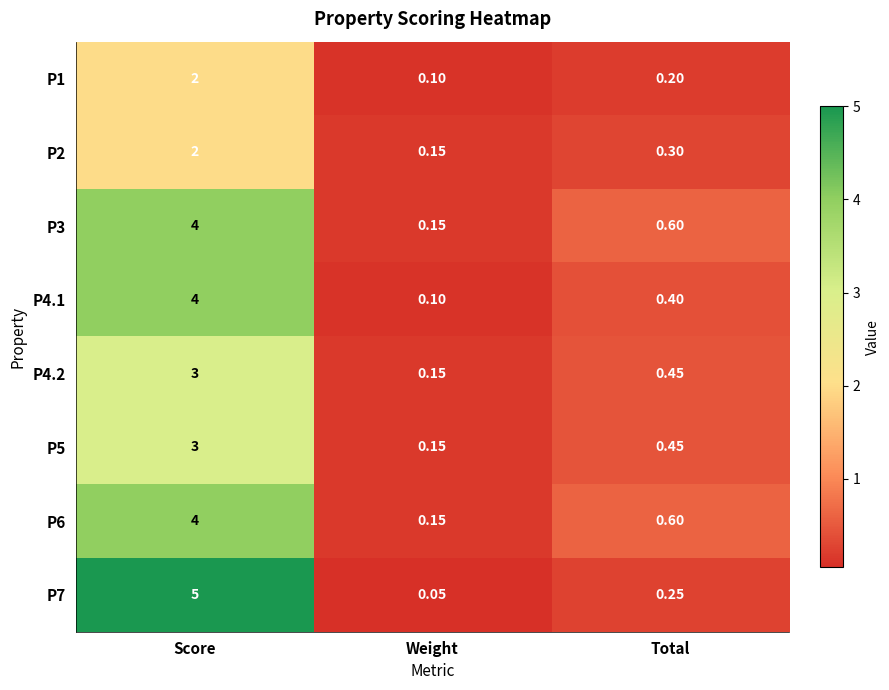

At which category is the sum across all series the highest?

Score